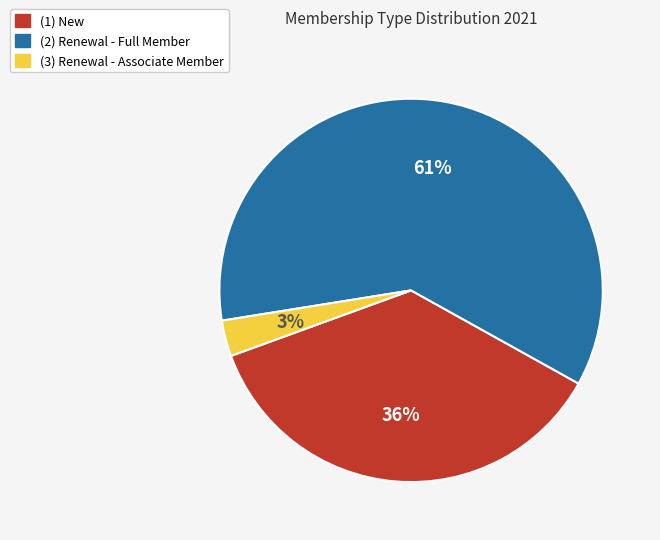

Count the number of slices in the pie.

3